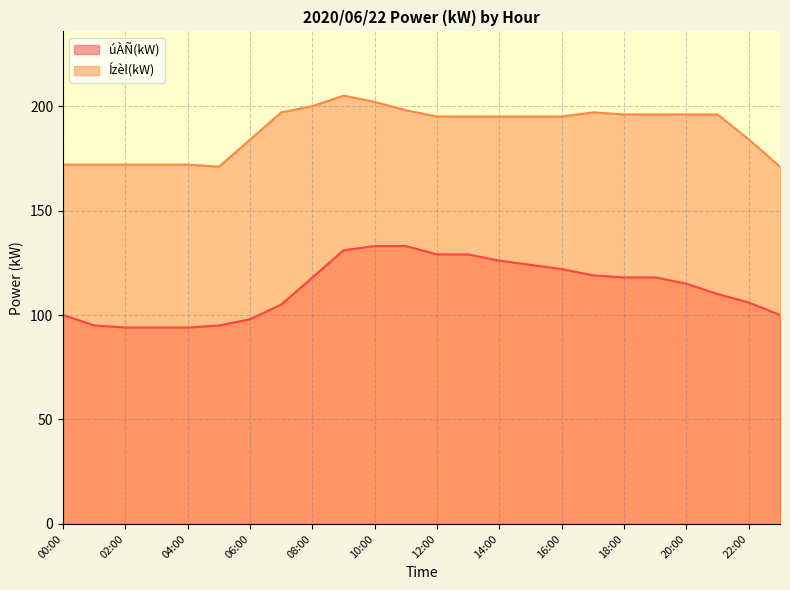

Is it true that úÀÑ(kW) equals 55 at 21:00?

False